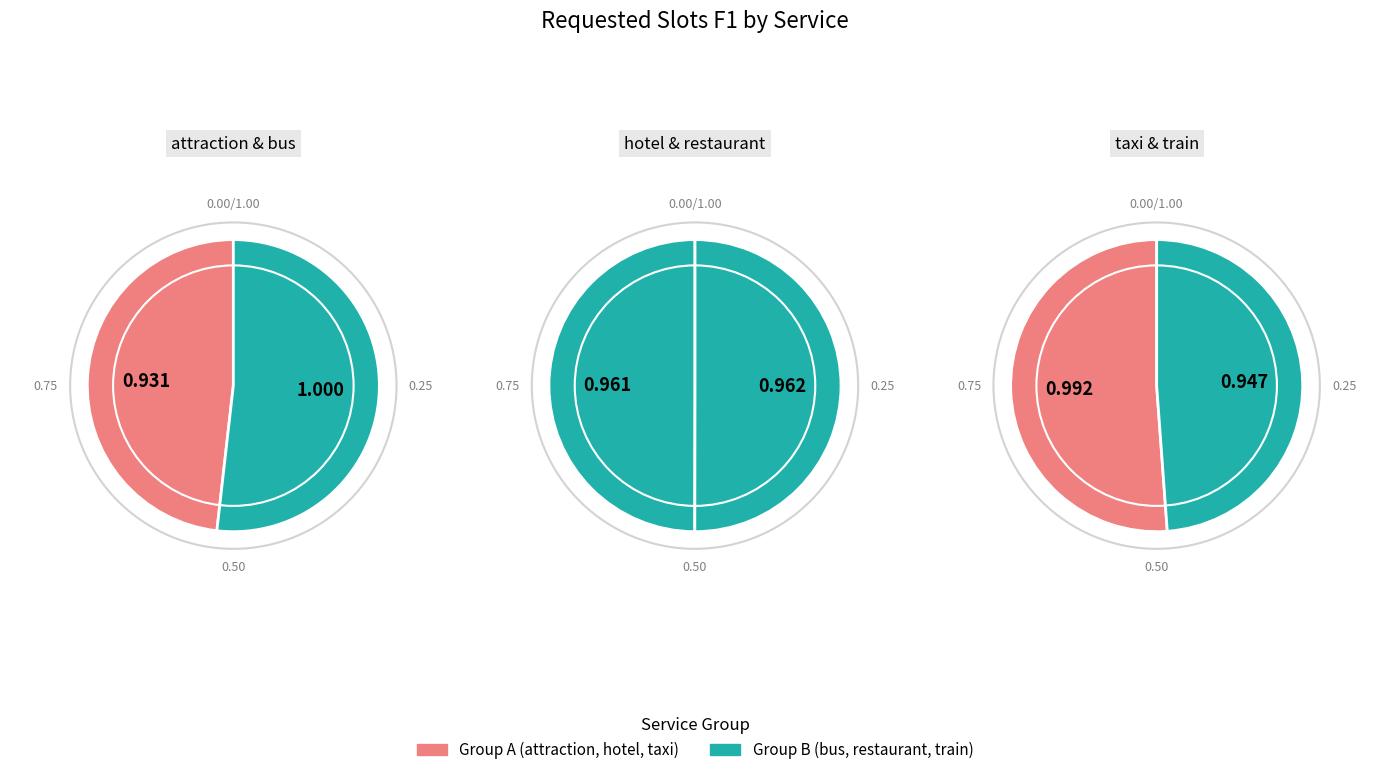

Which slice is the smallest?

attraction